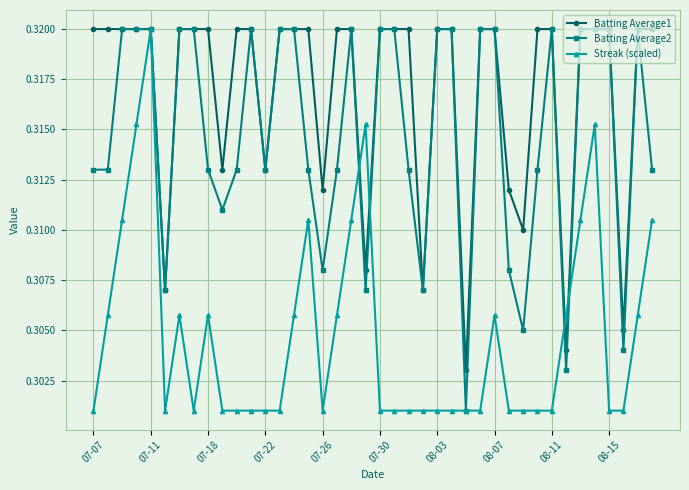

Which series has the largest total across all categories?

Batting Average1